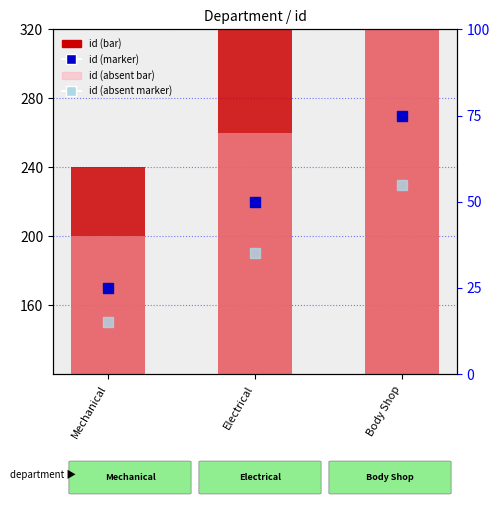

What position from the left is Electrical?

2